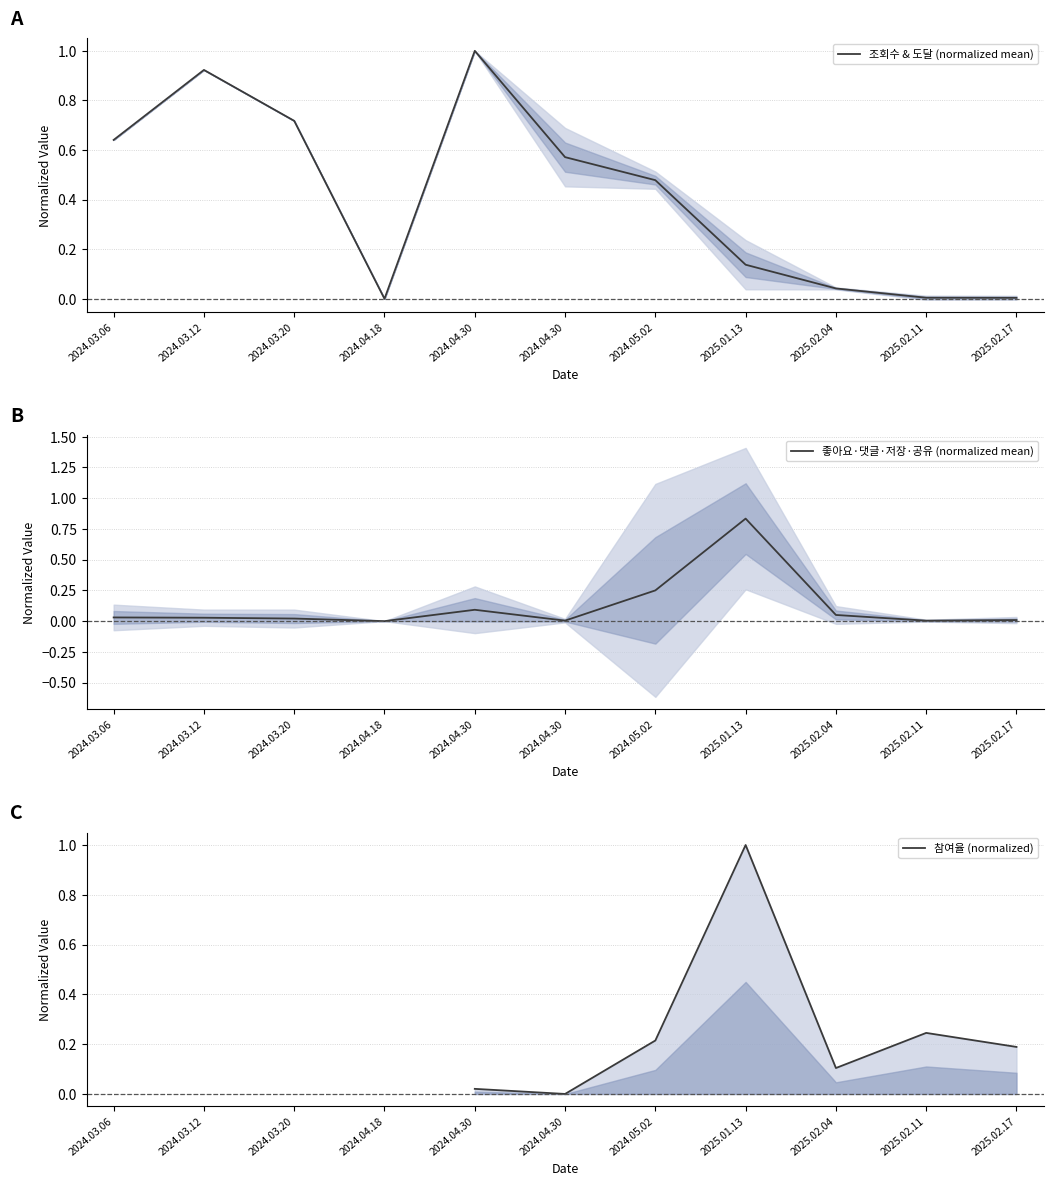

Which series has the largest range (max minus min)?

조회수 & 도달 (normalized mean)